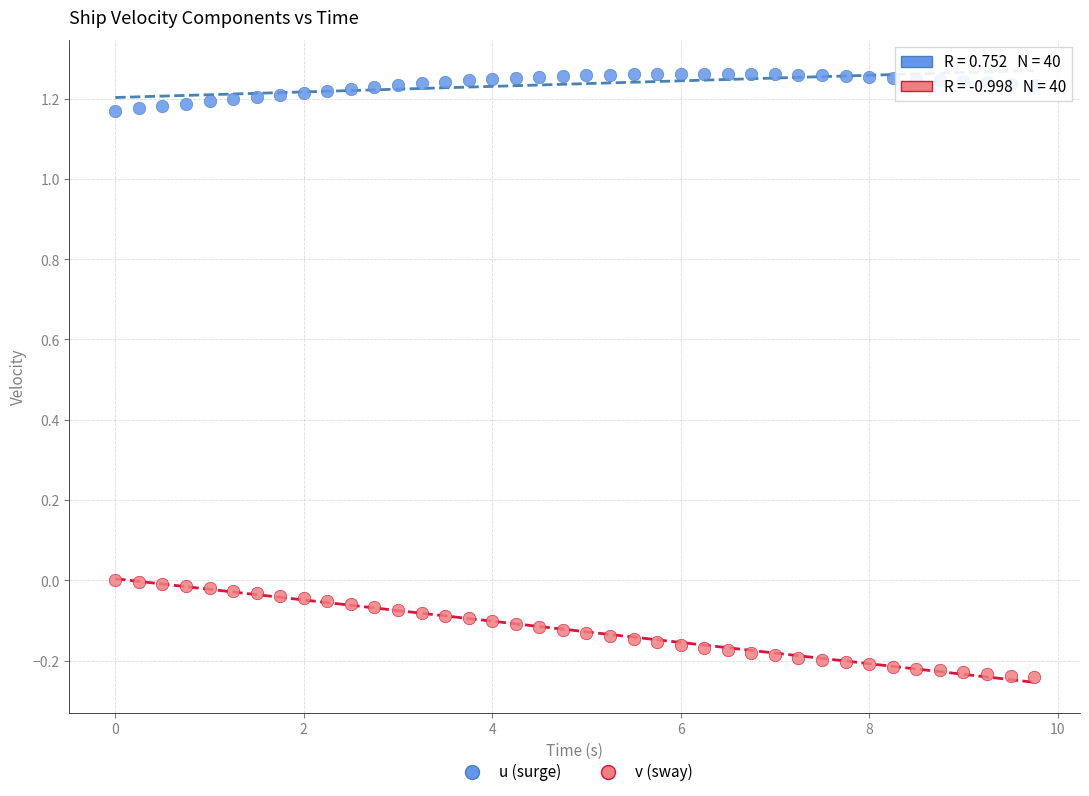

Across all data points, what is the range of X values (max minus min)?

9.8